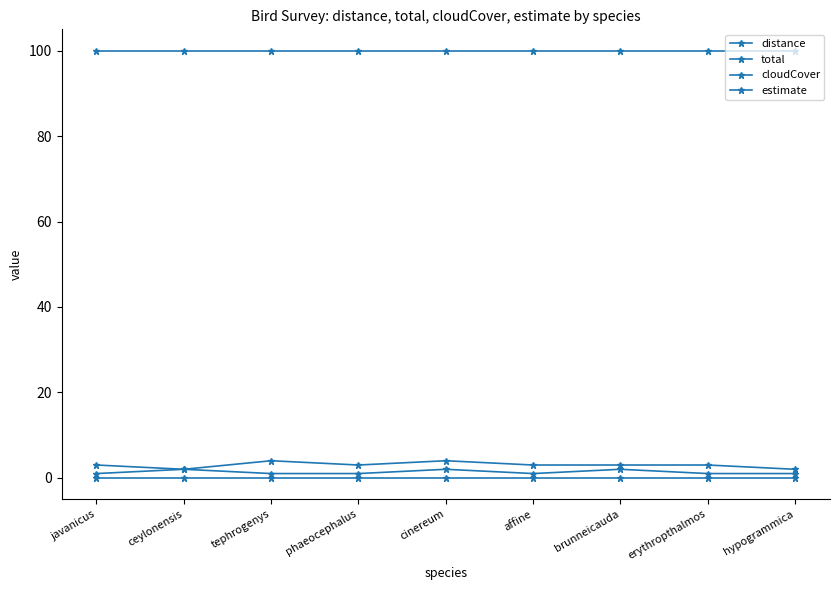

At hypogrammica, list the series in order from largest to smallest.

cloudCover, distance, total, estimate